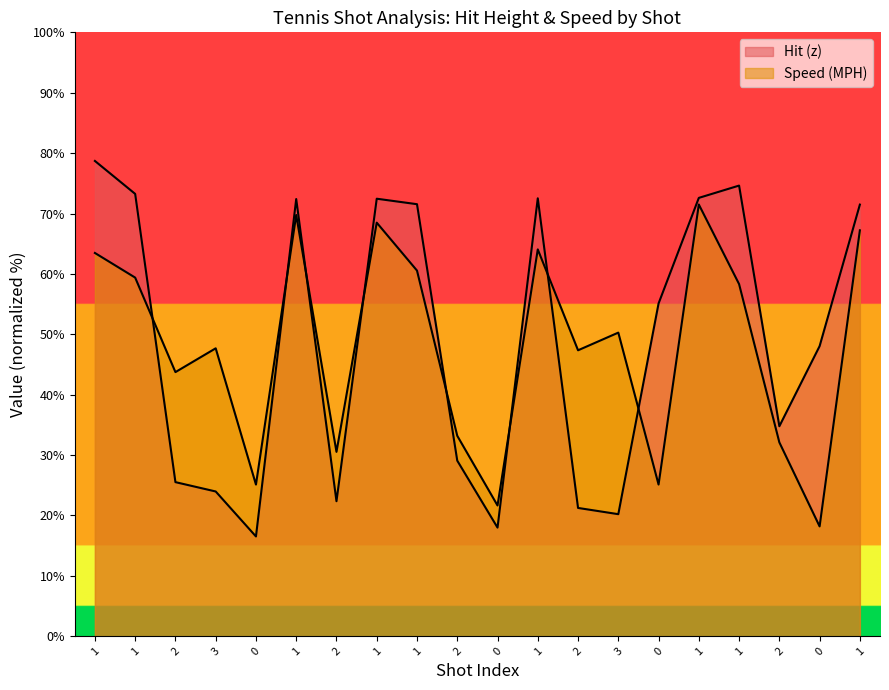

How many data points in Hit (z) are less than 55?

10